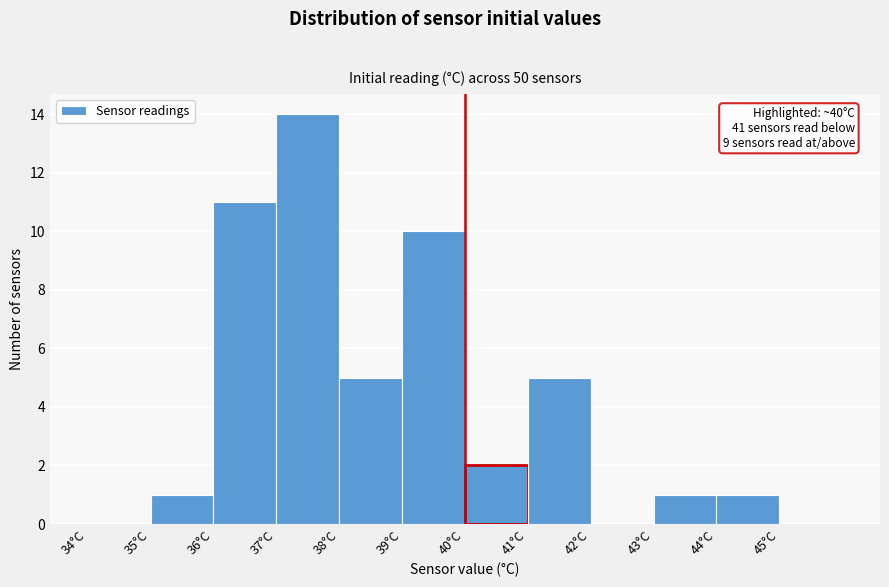

Over which range of the x-axis is the bar tallest?

37 to 38